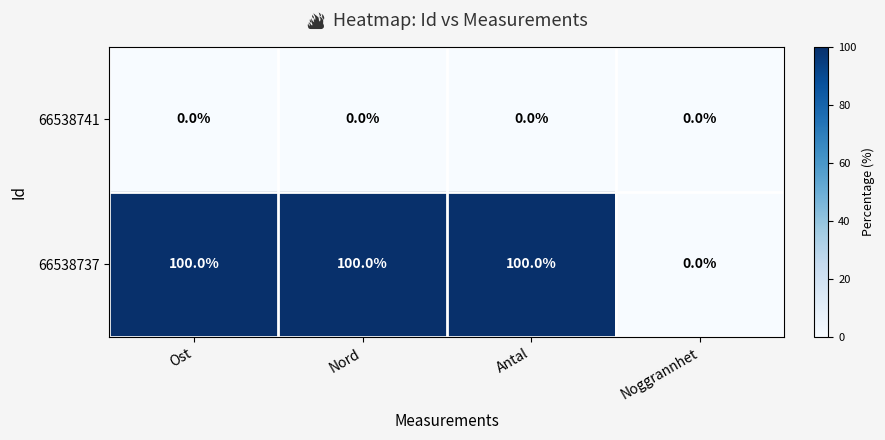

What is the maximum value for 66538737?

100